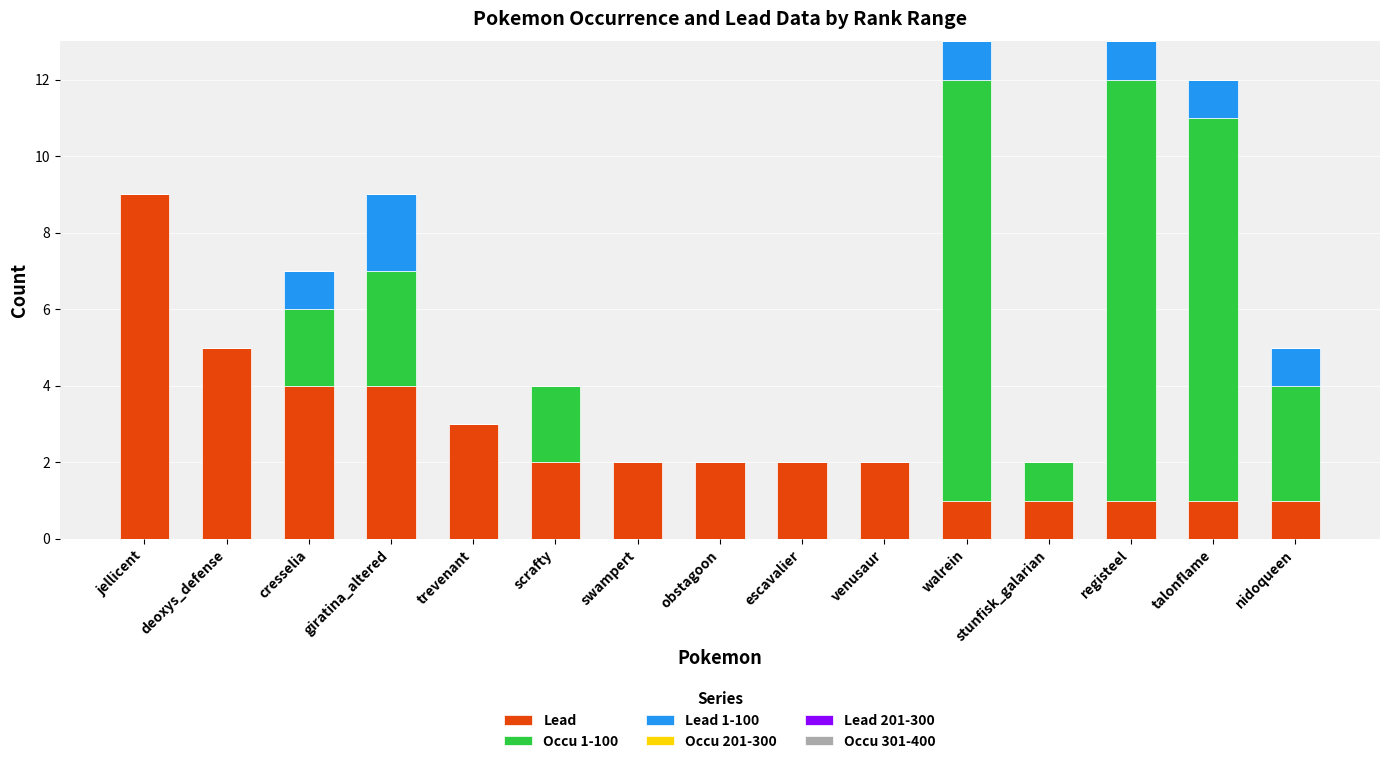

The Lead series shows 1 at escavalier. True or false?

False